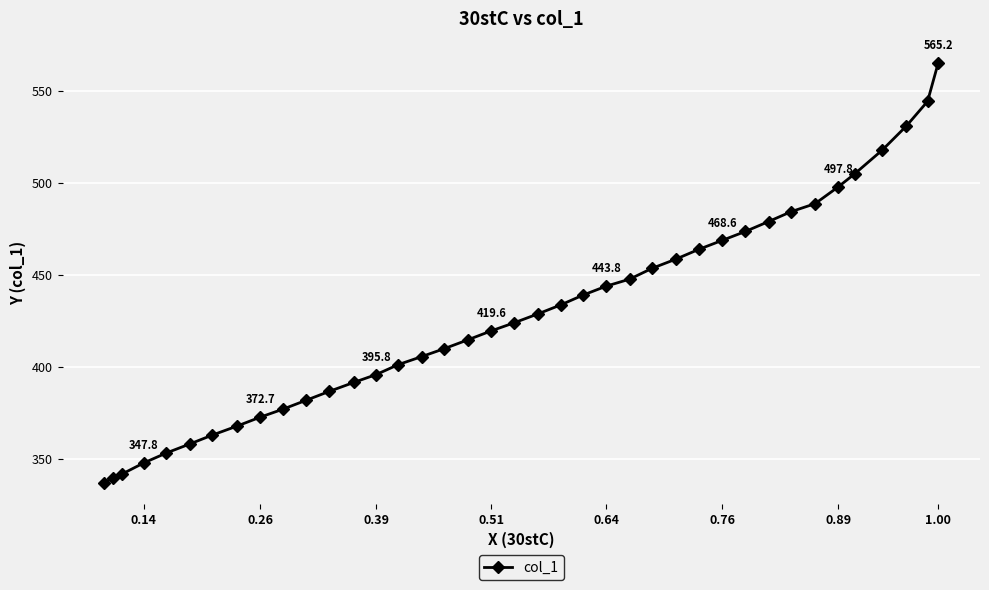

What is the difference between the second highest and second lowest values?

204.4